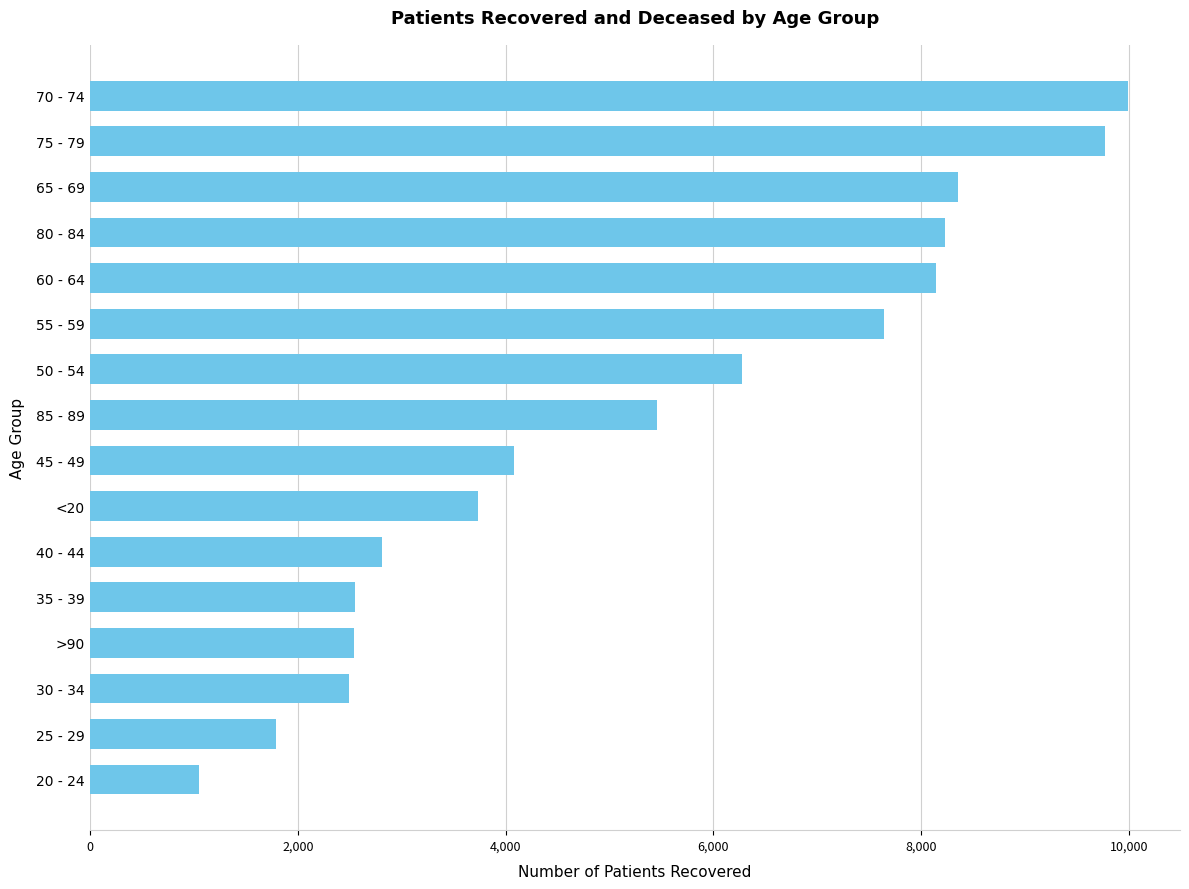

The value at 60 - 64 is 2503. True or false?

False